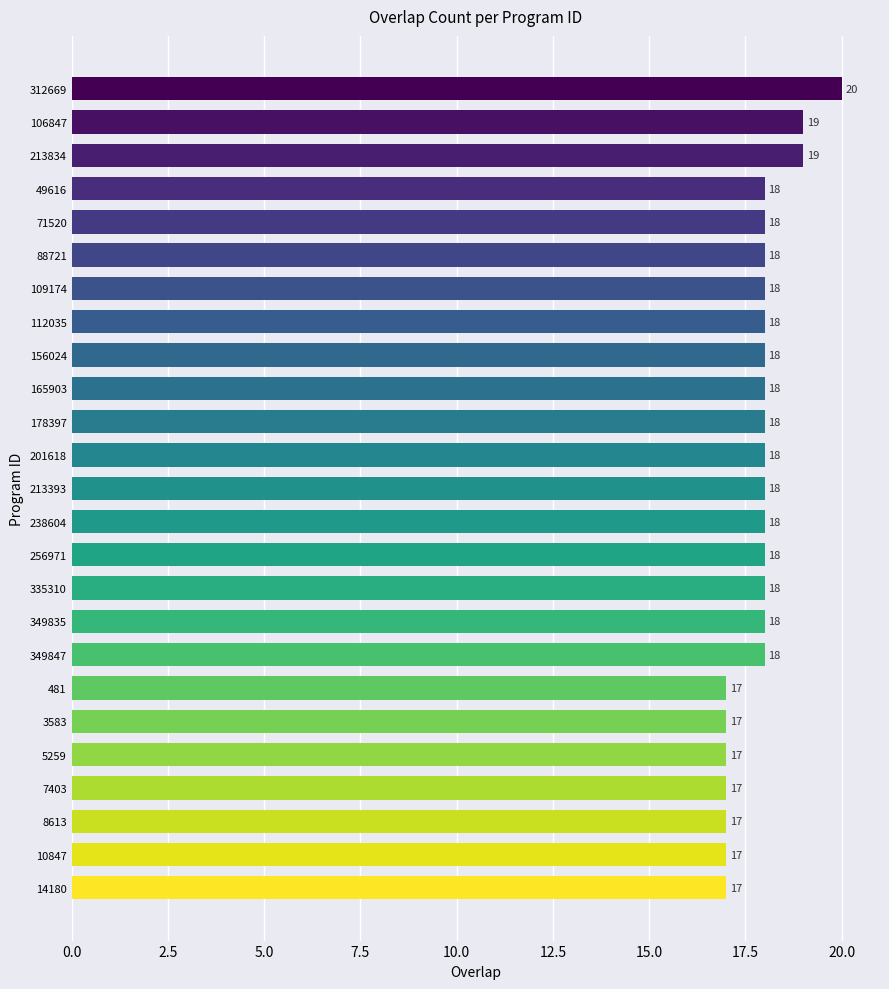

How many values are between 17 and 18?

22